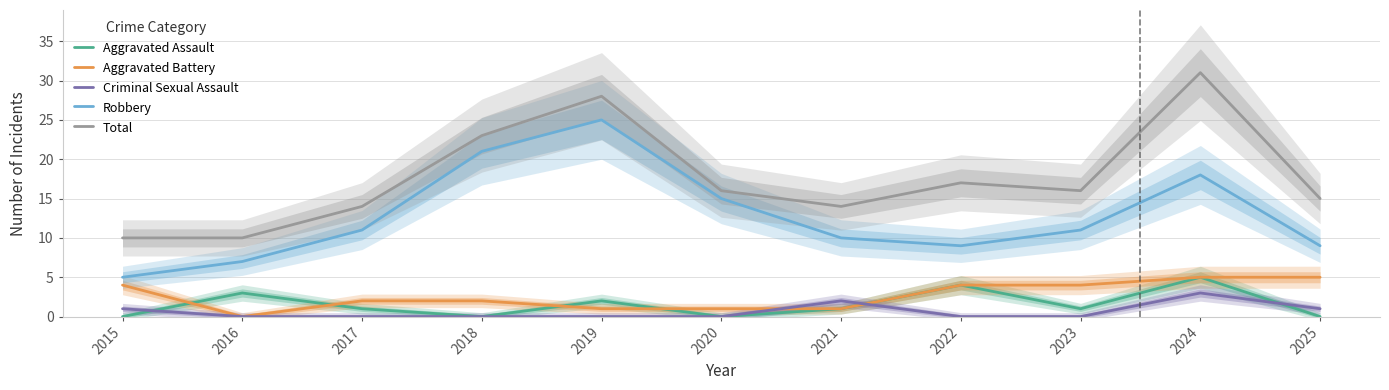

Where is Aggravated Assault nearest to the value 2?

2019